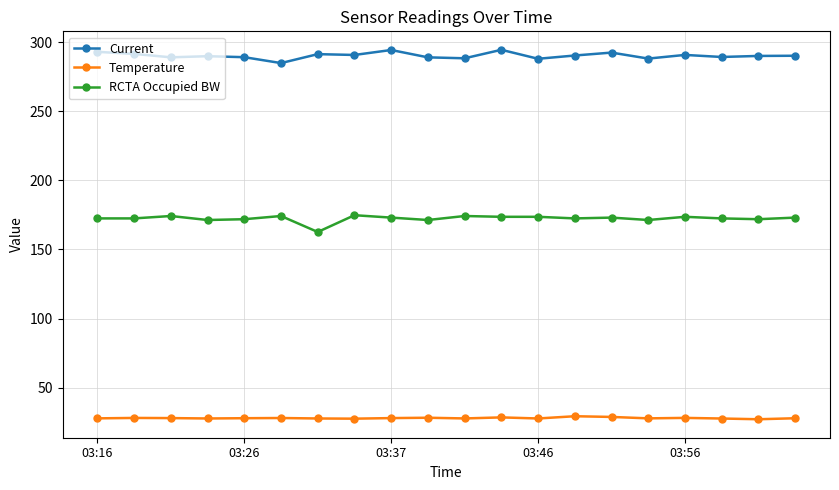

Which series has the largest total across all categories?

Current